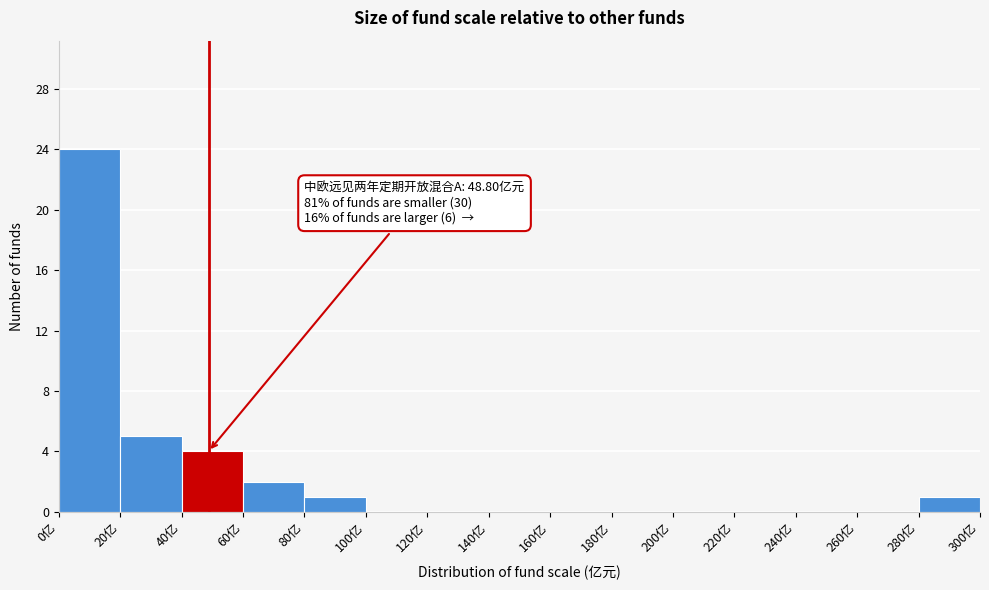

Which range on the x-axis has the tallest bar?

0 to 20